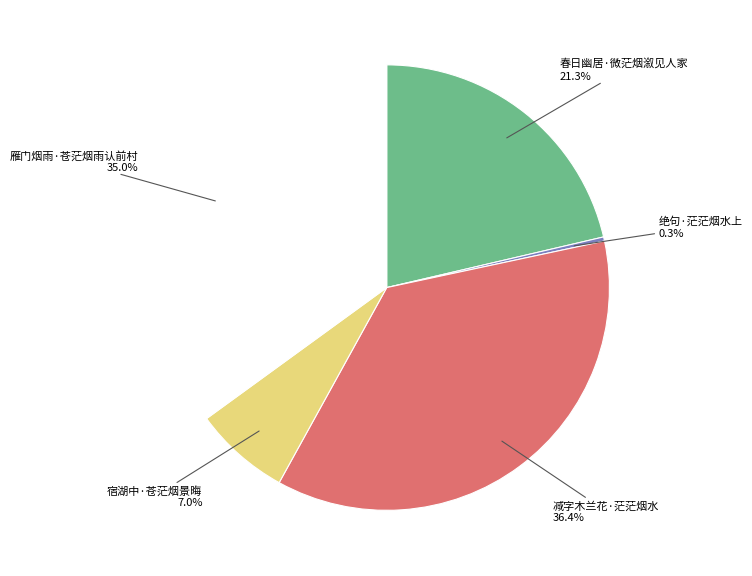

Is there a majority slice in this chart?

No